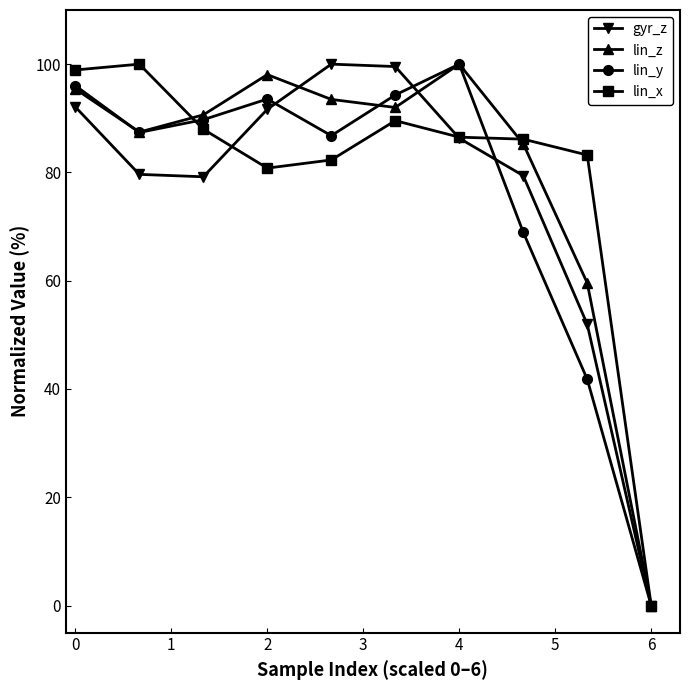

What is the value of the lin_z point at the 5th from the left?

93.5